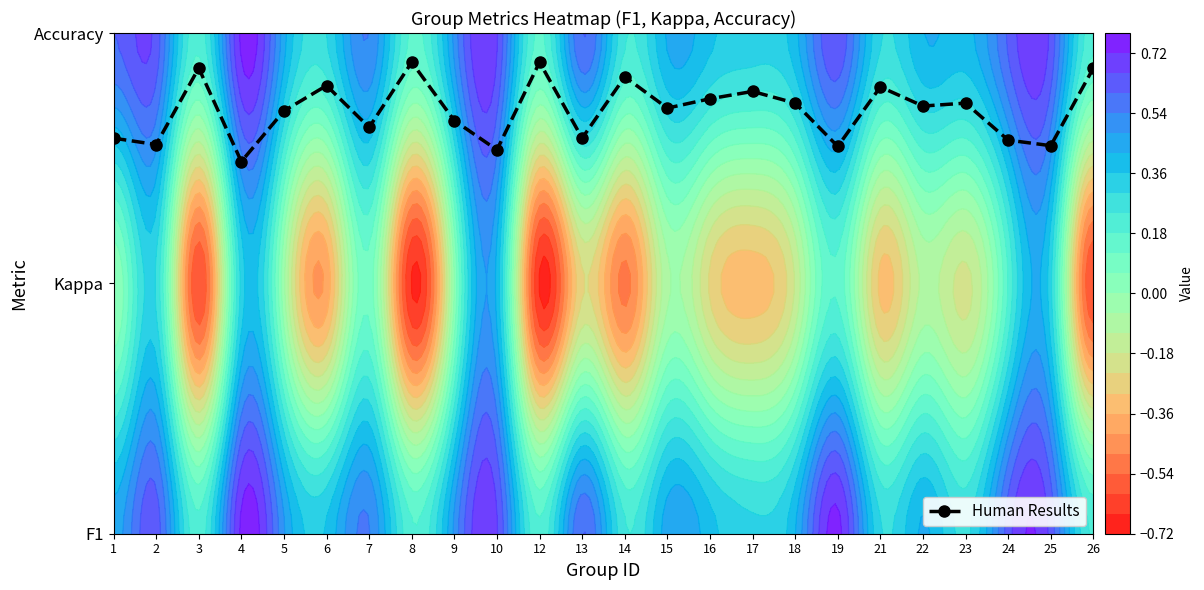

List the labels in order of value, largest first.

8, 12, 3, 26, 14, 6, 21, 17, 16, 18, 23, 22, 15, 5, 9, 7, 1, 13, 24, 2, 25, 19, 10, 4